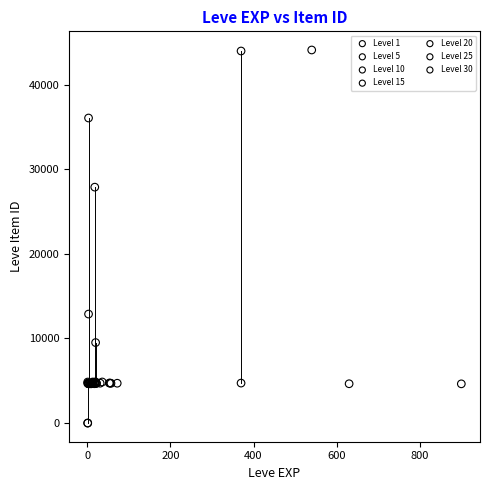

Which series contains the highest Y value?

Level 1